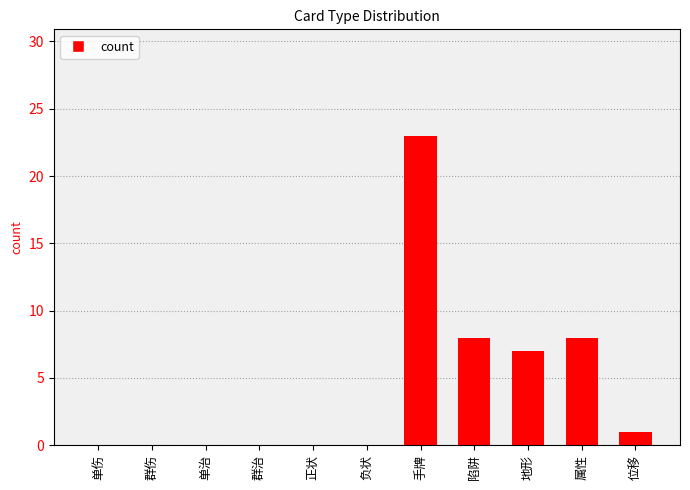

Between 地形 and 位移, which is larger?

地形